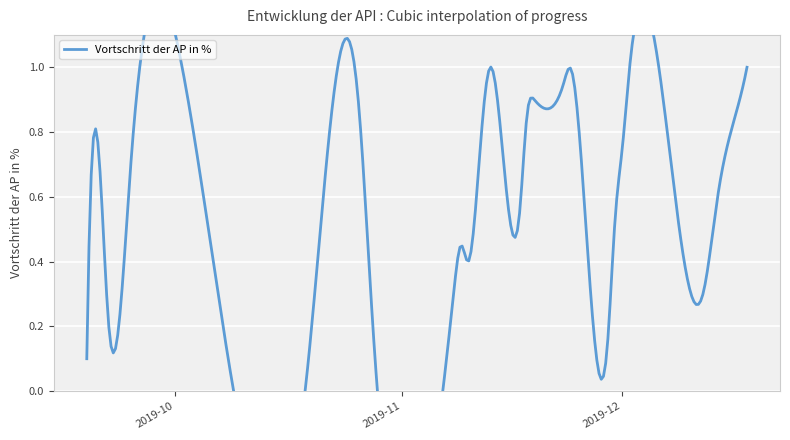

How many lines are shown in the chart?

1